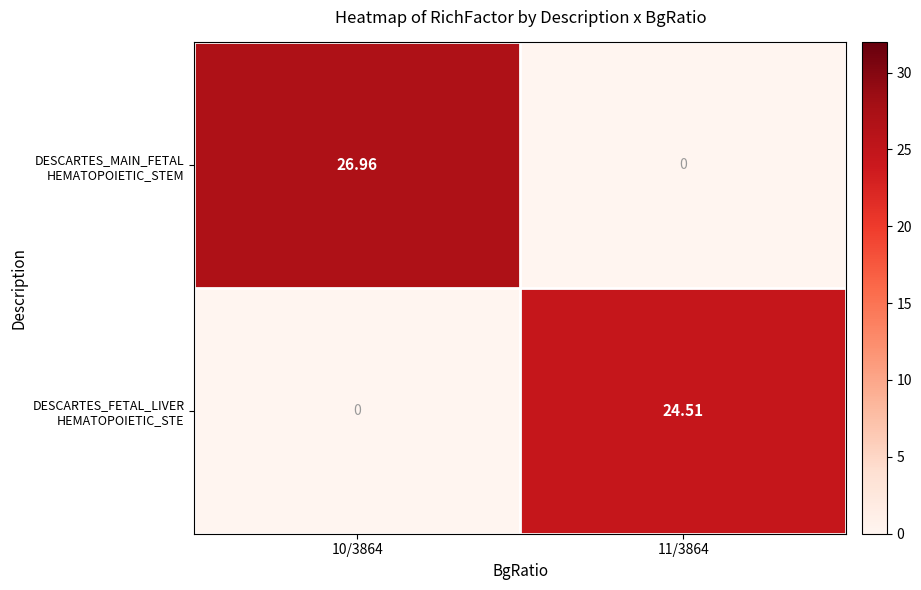

What is the greatest value displayed?

27.0